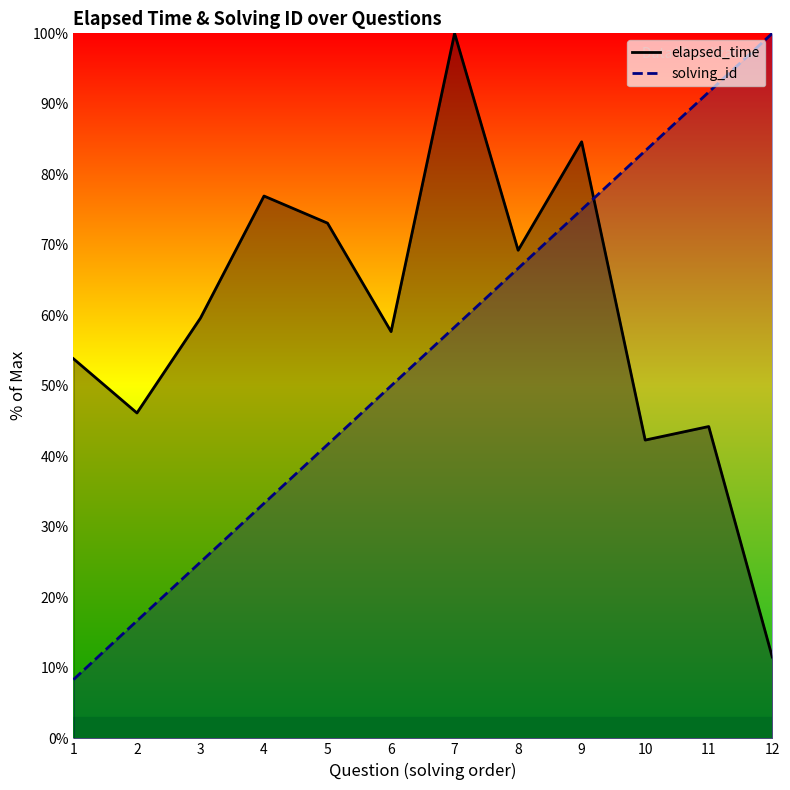

Rank the categories by elapsed_time value from highest to lowest.

7, 9, 4, 5, 8, 3, 6, 1, 2, 11, 10, 12